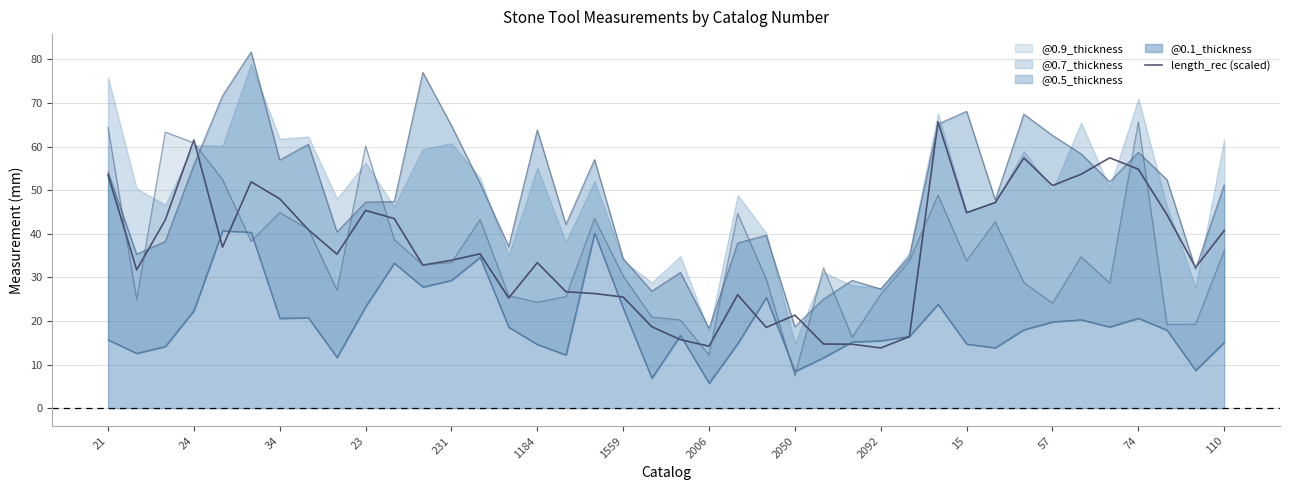

What is the difference between the second highest and second lowest values?

47.3